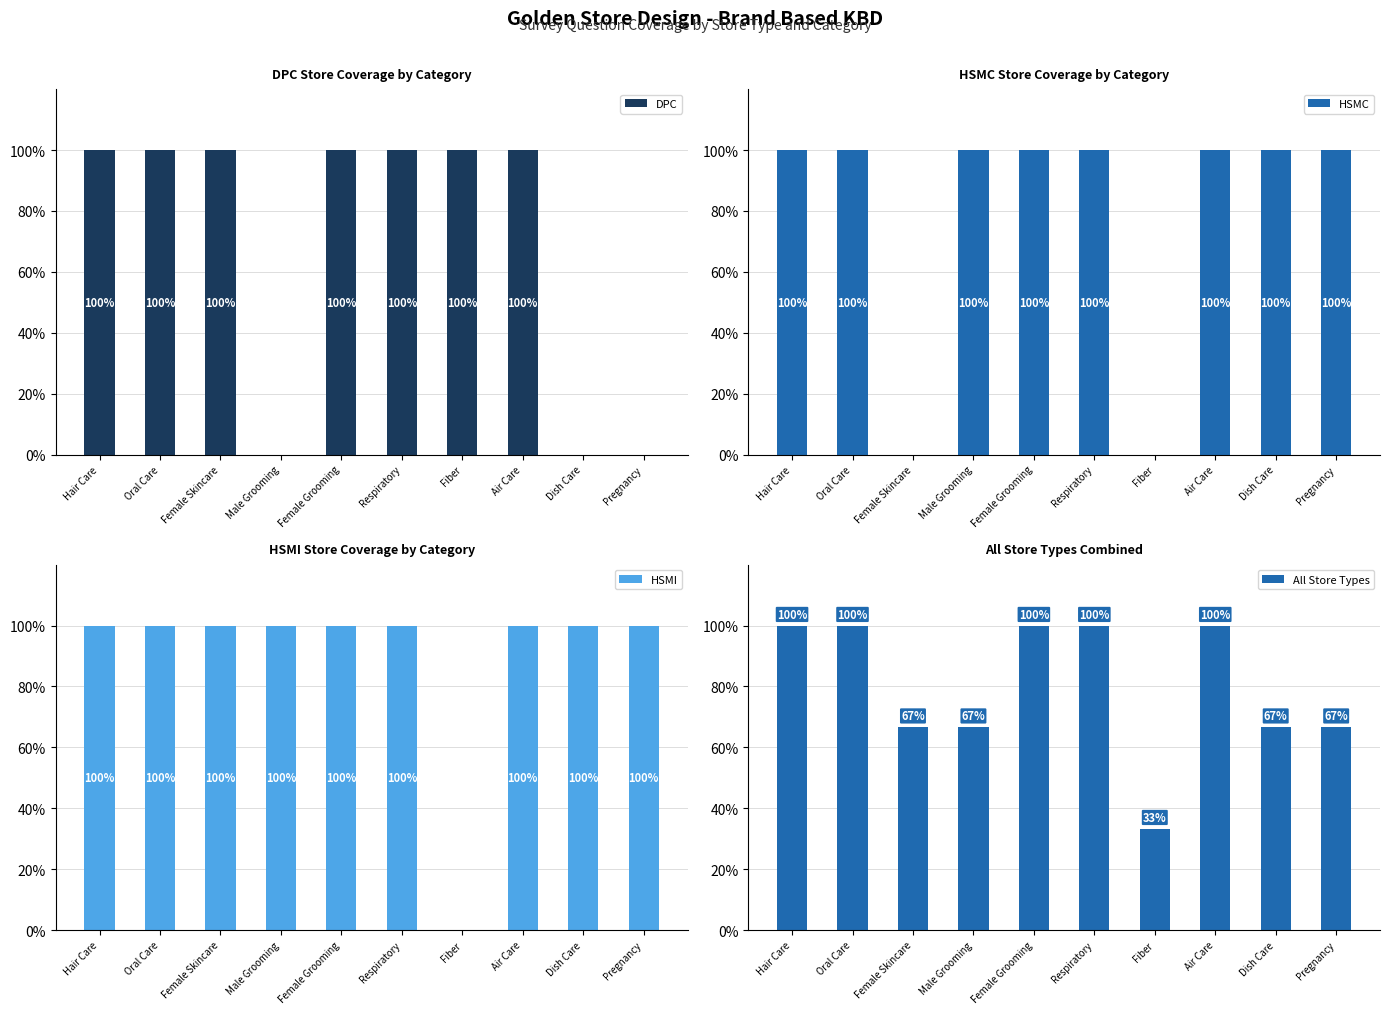

What are all the series names shown in the legend?

DPC, HSMC, HSMI, All Store Types